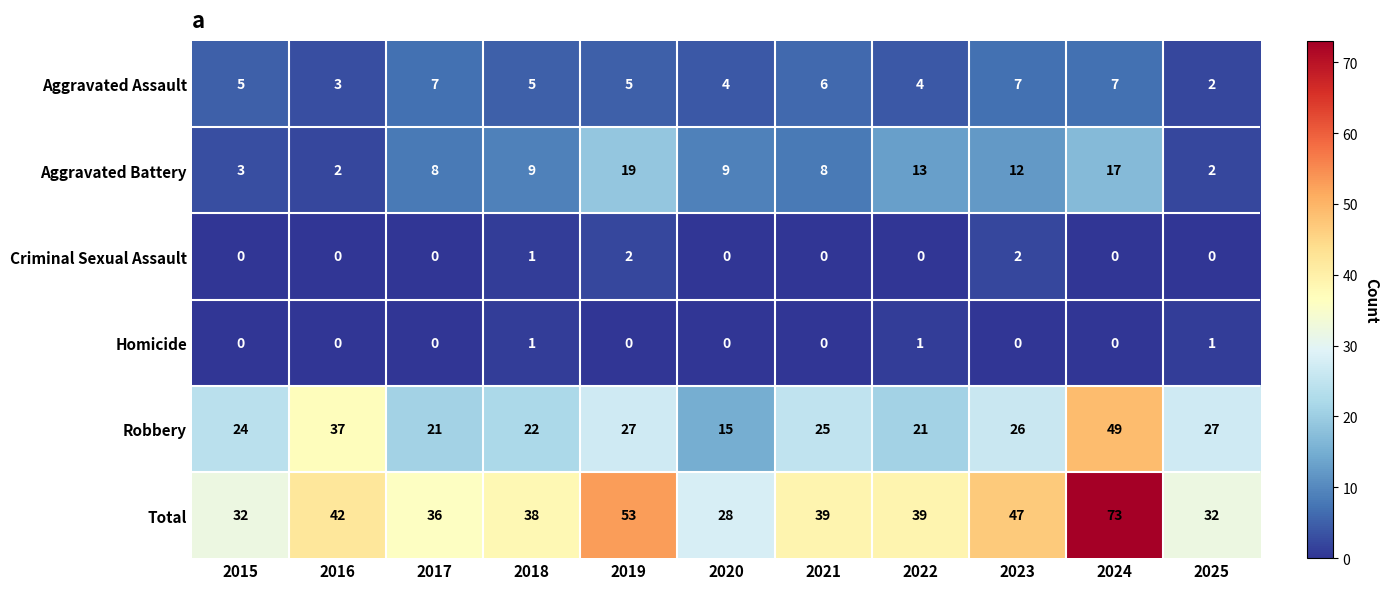

What is the difference between the Total values at 2025 and 2019?

21